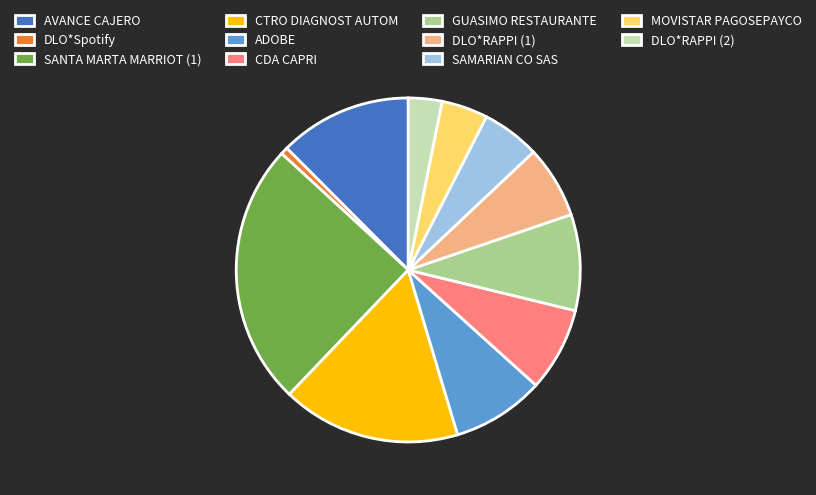

Approximately how many times larger is the value at DLO*RAPPI (1) compared to CTRO DIAGNOST AUTOM?

0.4